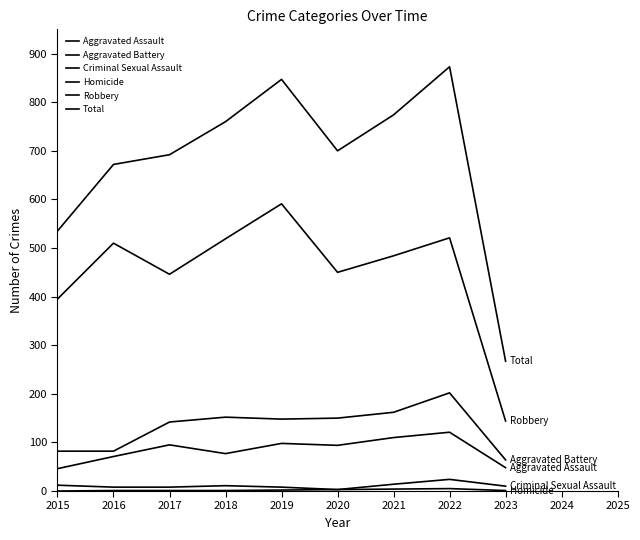

What is the value of the Robbery point at the 3rd from the left?

446